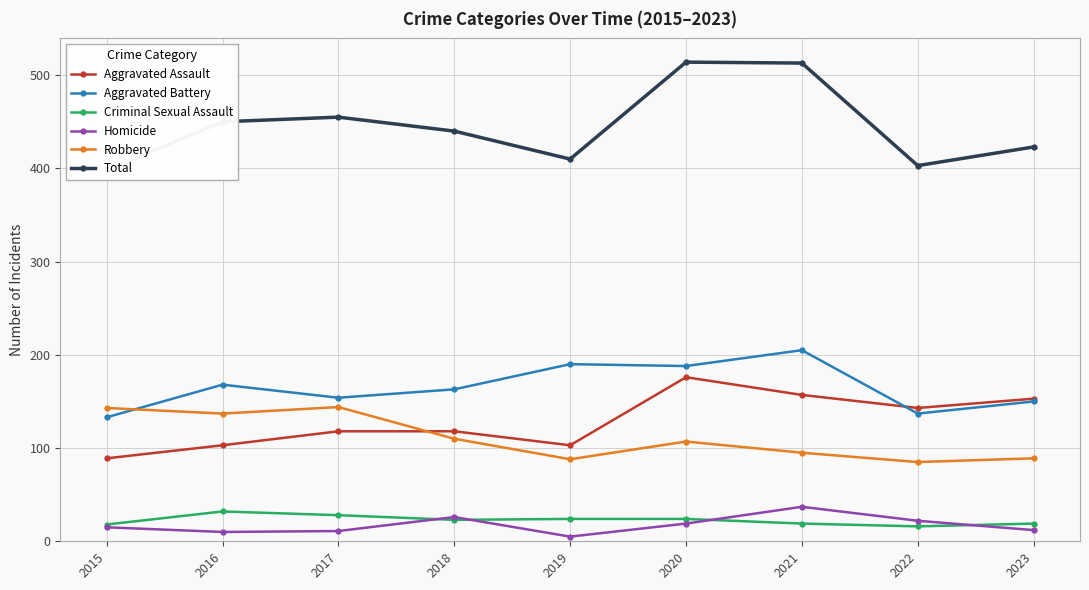

True or false: Aggravated Assault and Aggravated Battery intersect in this chart.

True